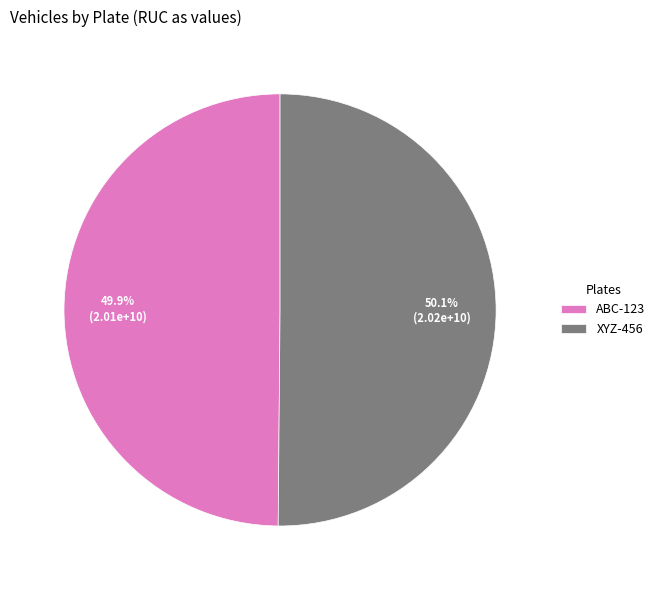

True or false: XYZ-456 accounts for 64% of the total.

False